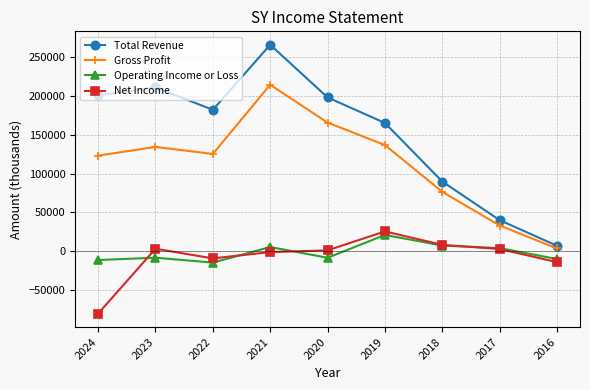

Between which two adjacent categories do Net Income and Operating Income or Loss first intersect?

2024 and 2023